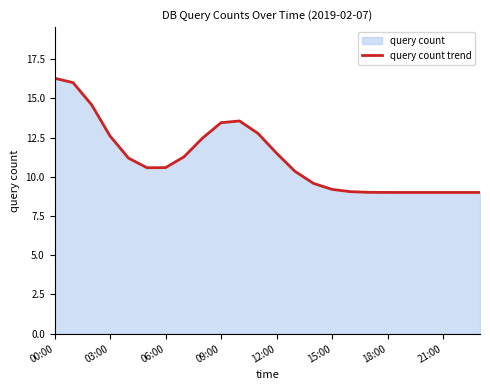

How many points are lower than both their immediate neighbors (excluding endpoints)?

1